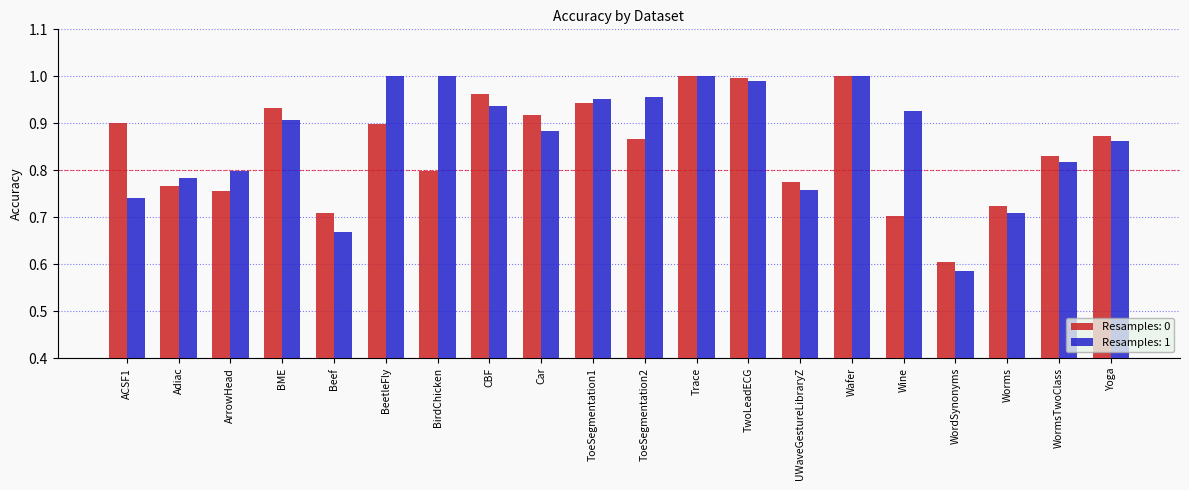

What is the label of the 1st bar from the right?

Yoga